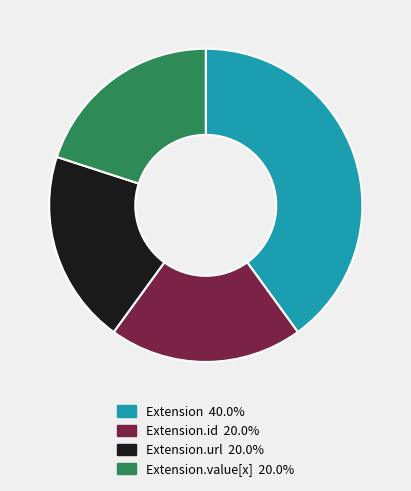

Does any single category account for the majority?

No